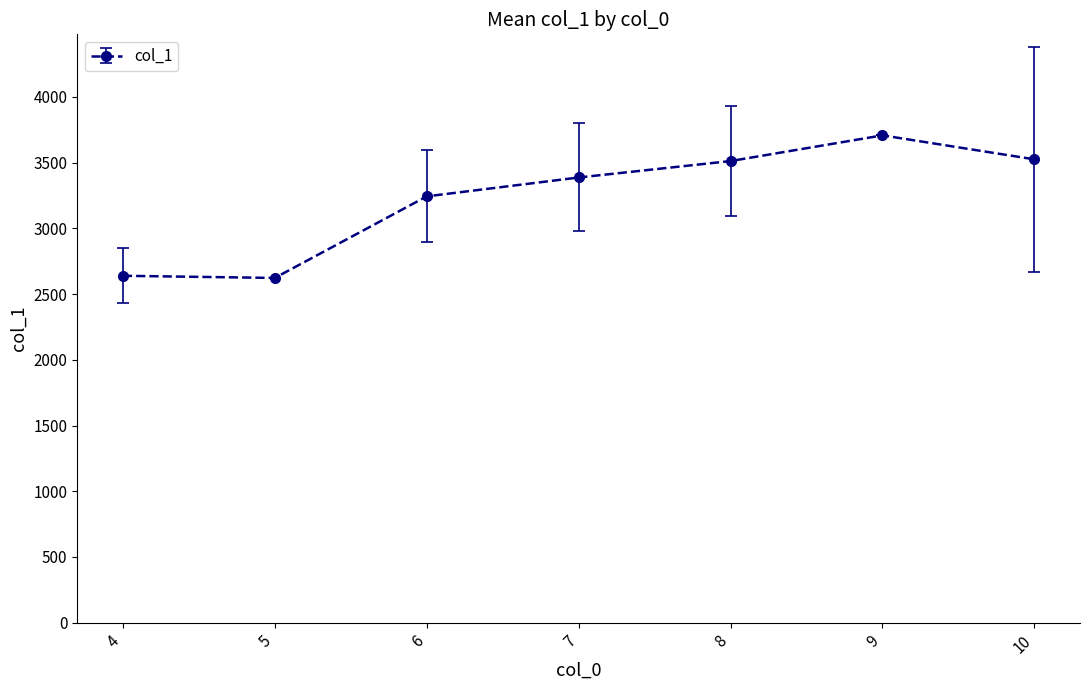

How many data points does each series have?

7